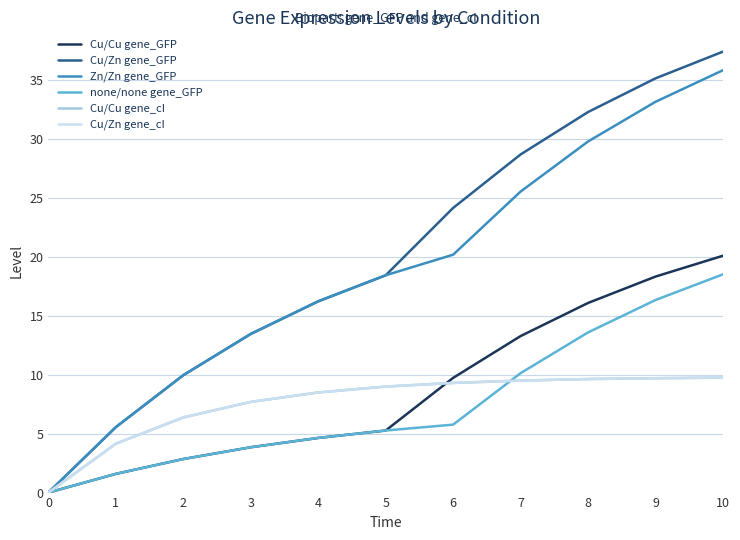

At which label is Cu/Cu gene_cI closest to 4?

1